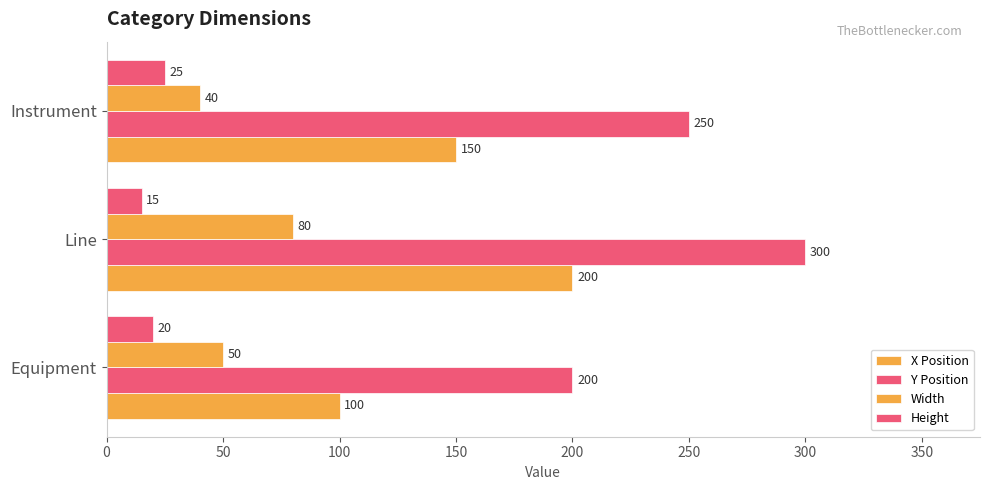

How many distinct data groups are displayed?

4